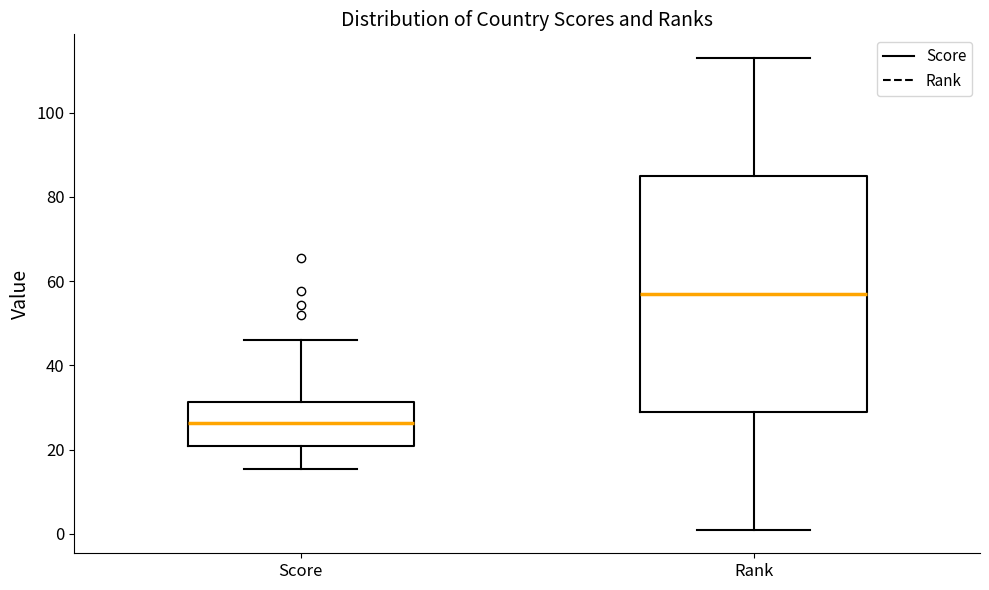

Which box is the tallest, from its lower edge to its upper edge?

Rank